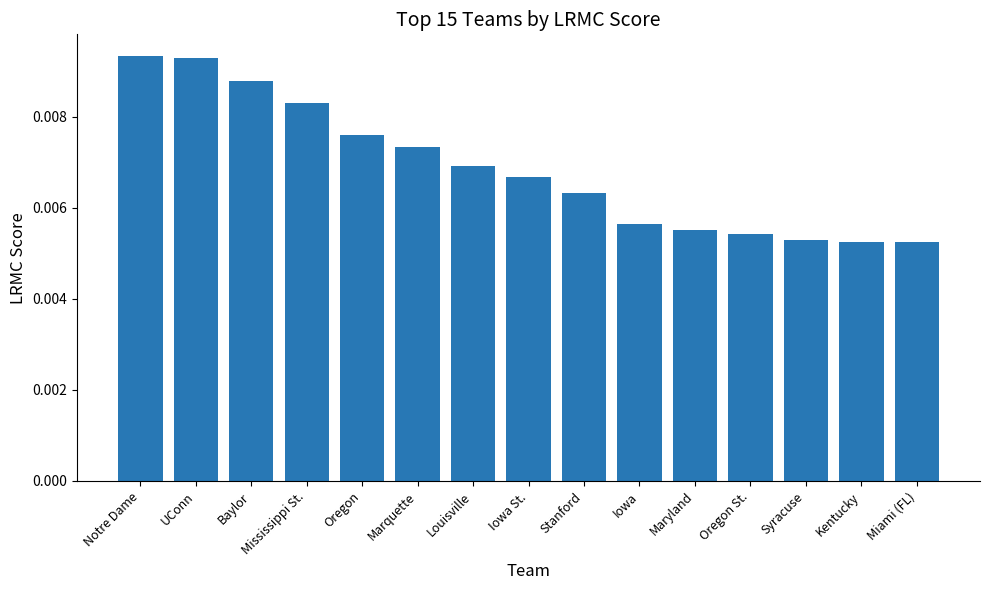

What position from the left is UConn?

2